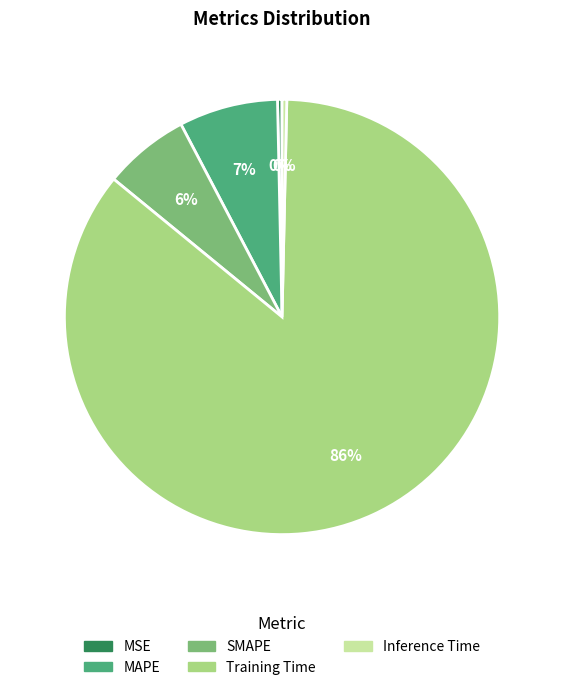

Is the sum of MAPE and Inference Time greater than half?

No